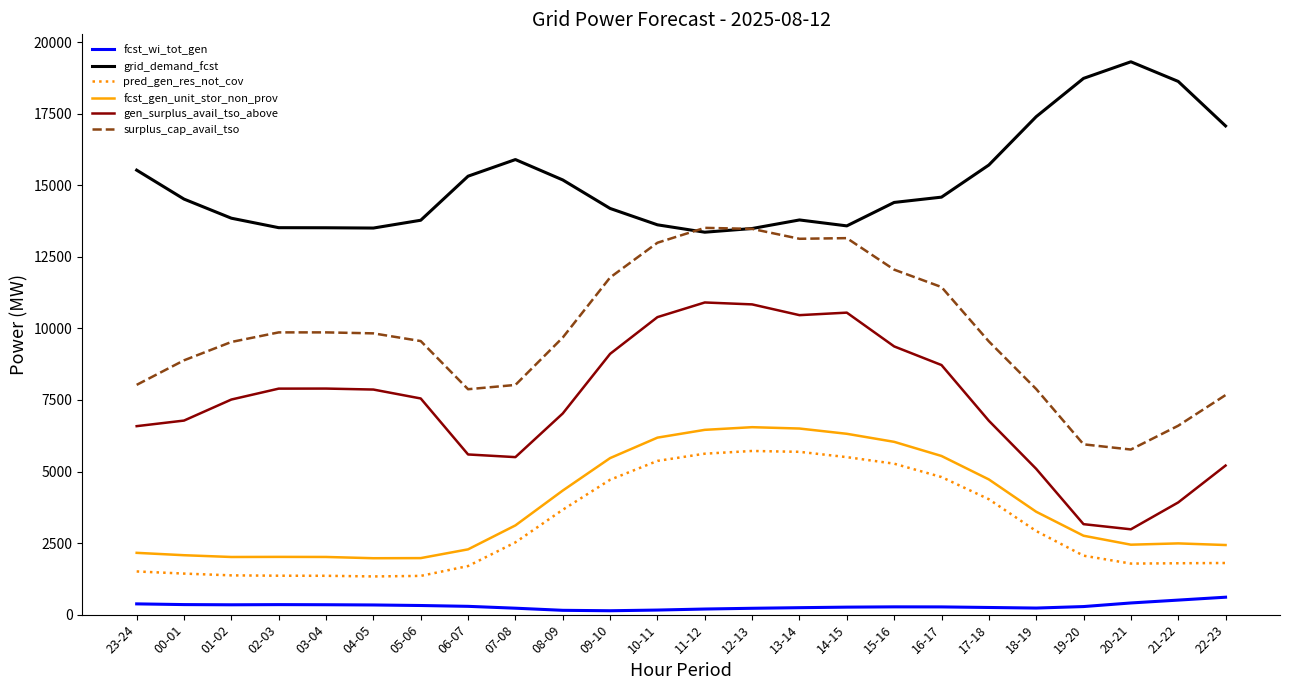

True or false: fcst_gen_unit_stor_non_prov and gen_surplus_avail_tso_above cross at least once.

False